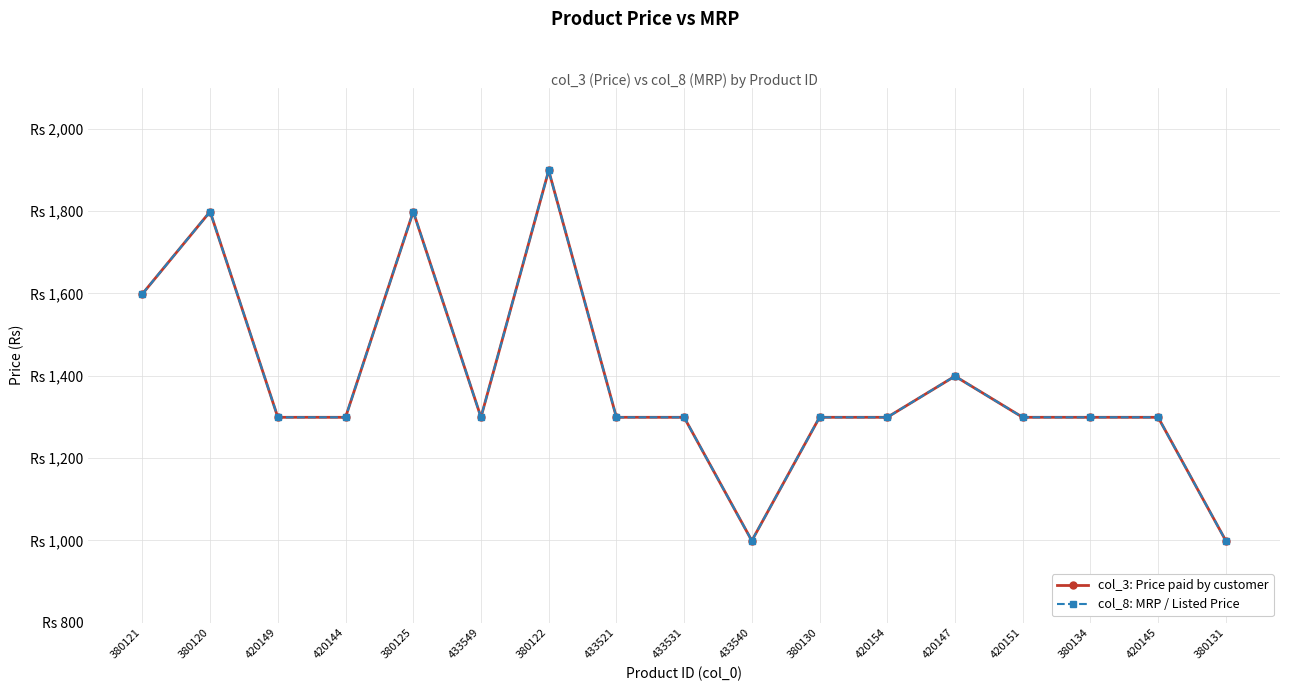

Rank the series by their maximum value, from lowest to highest.

col_3: Price paid by customer, col_8: MRP / Listed Price